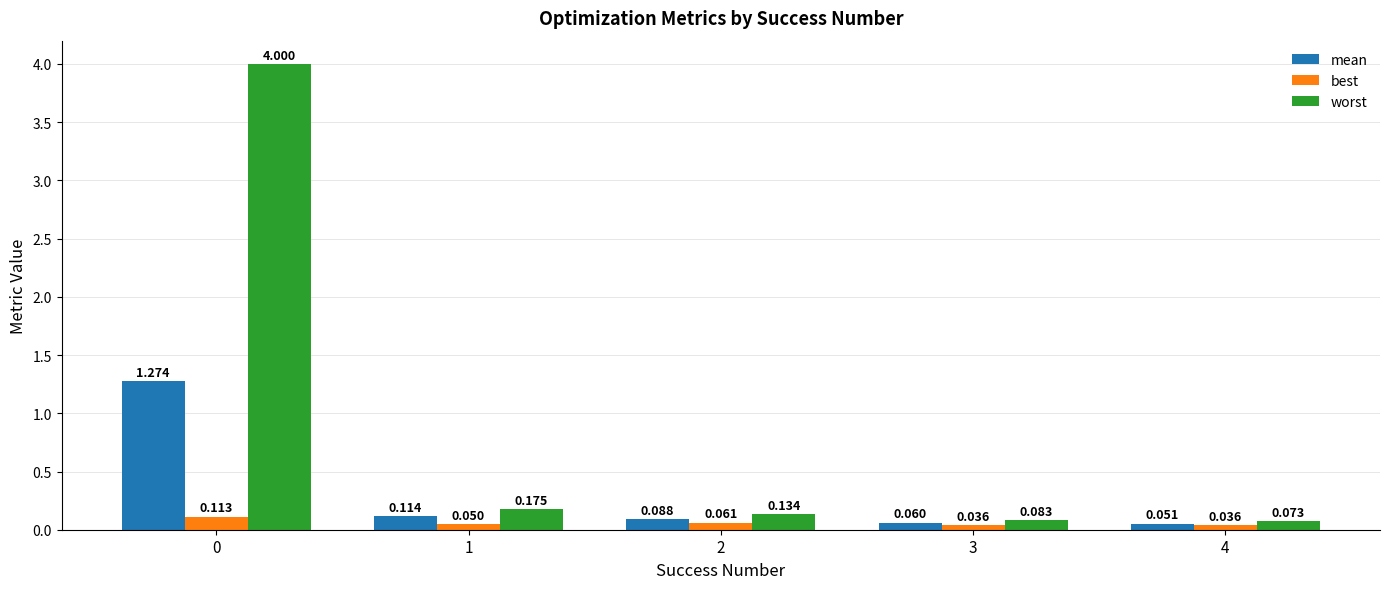

How many groups of bars are there?

5